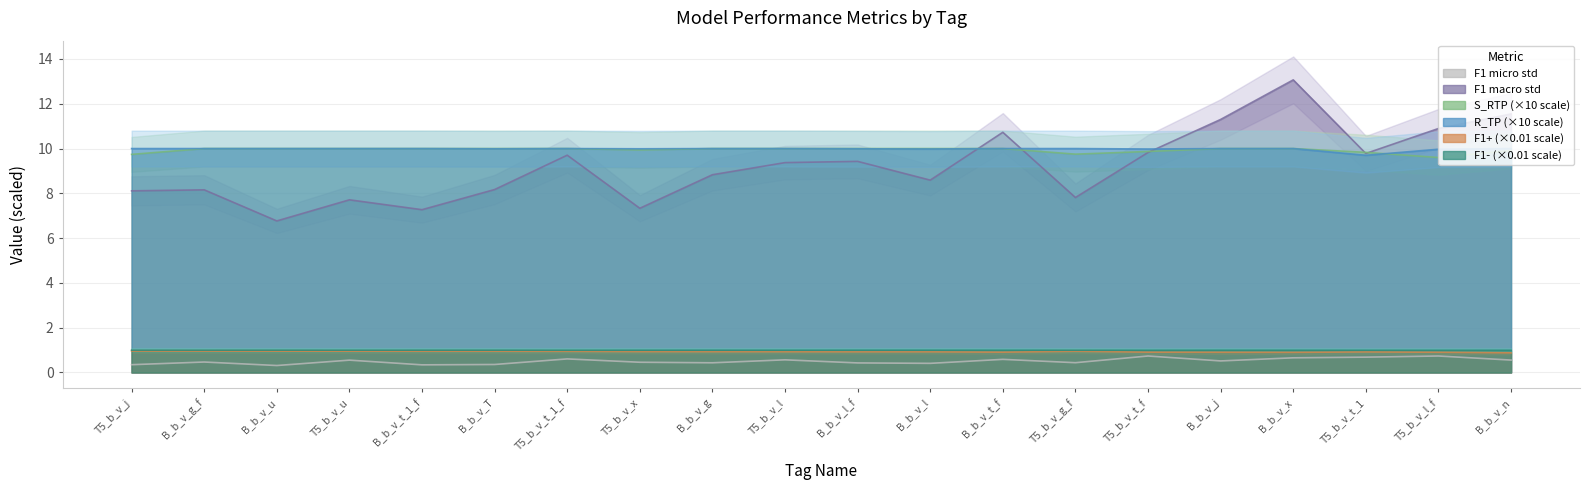

At how many categories does at least one series exceed 4?

20